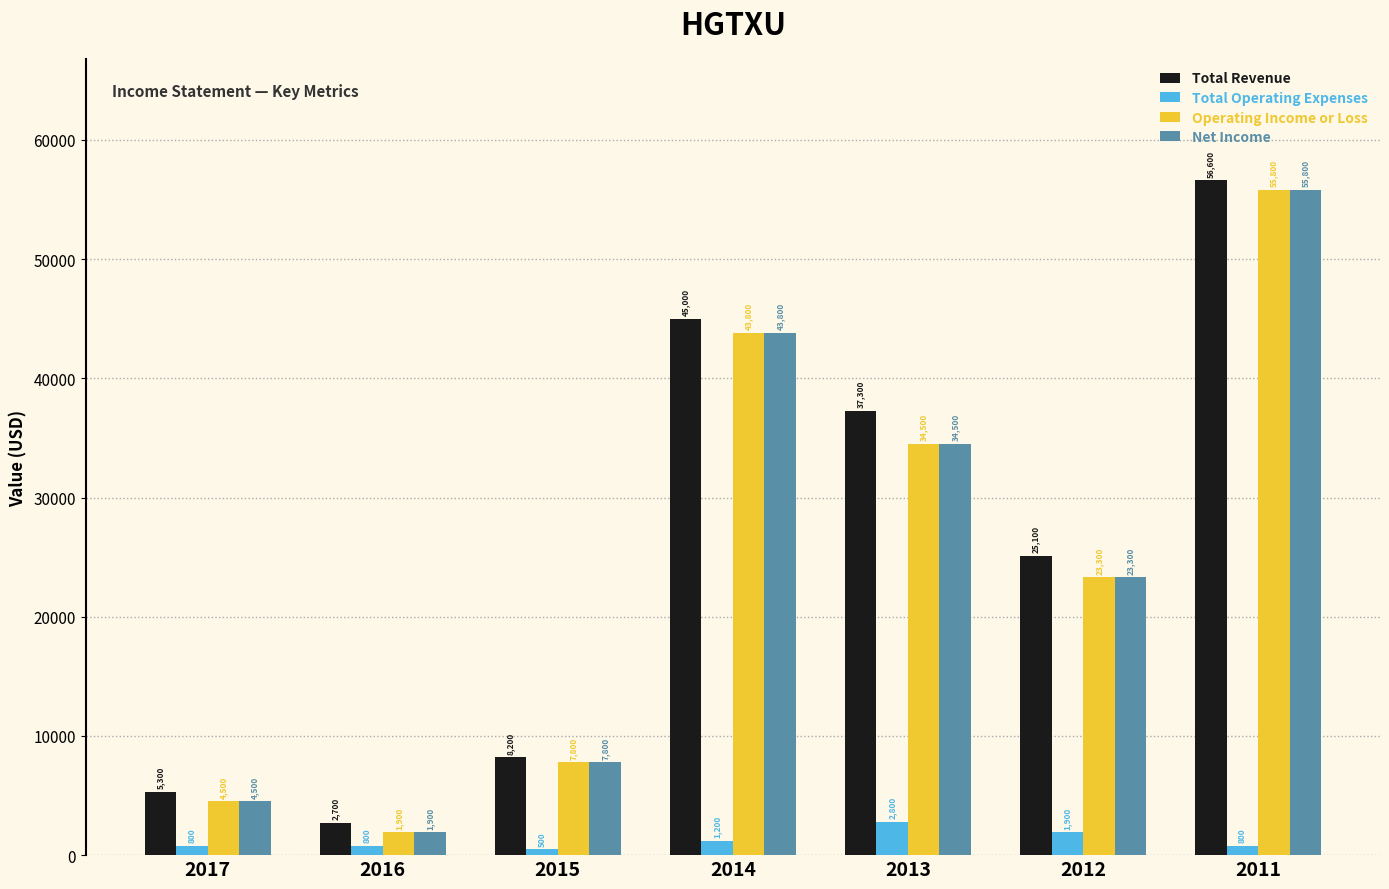

What is the value of the Net Income bar at the 3rd from the left?

7800